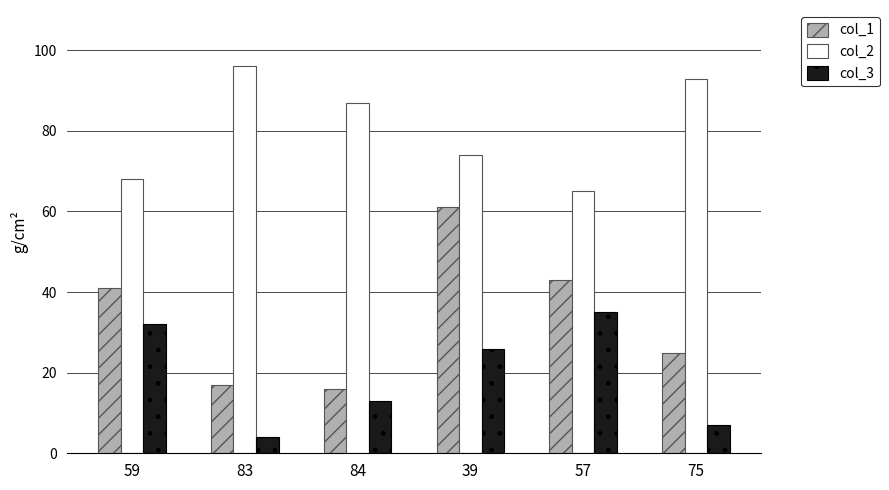

What is the highest value of the col_1 series?

61